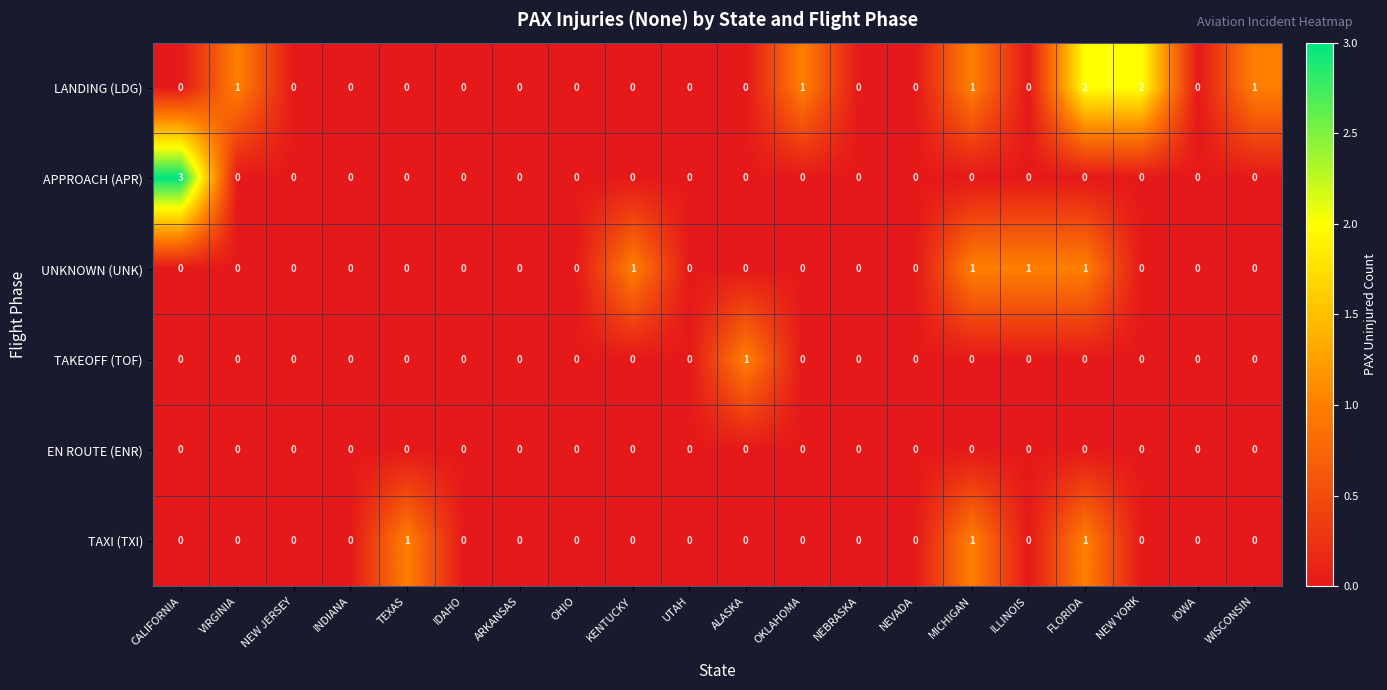

Which category has the highest value across all series?

CALIFORNIA